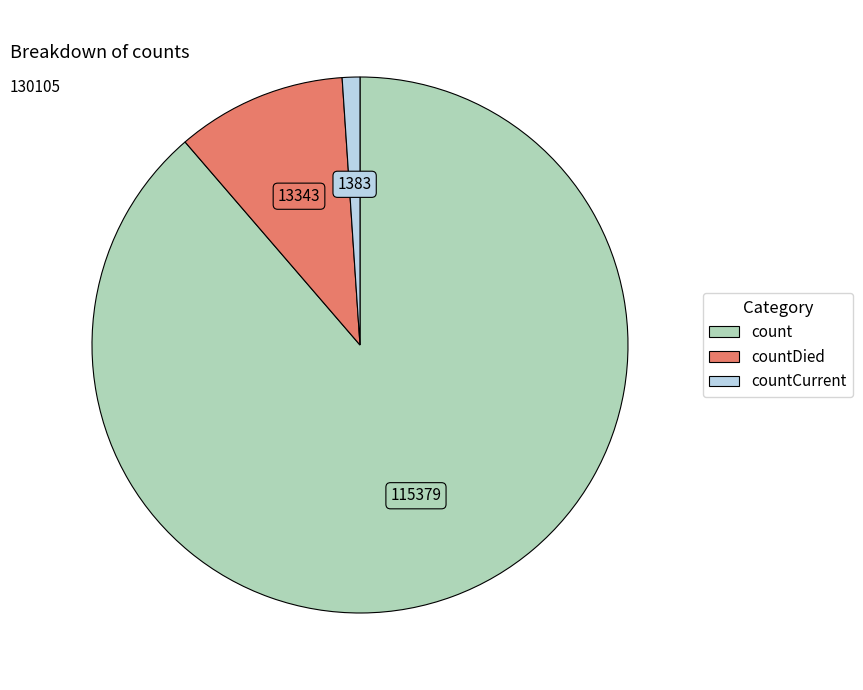

What is the smallest slice in the pie chart?

countCurrent